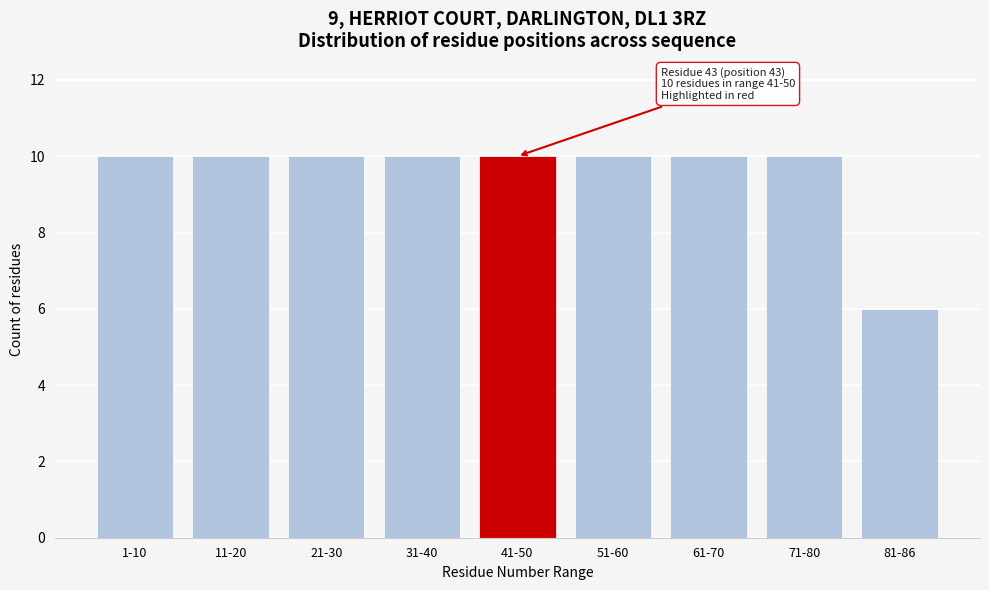

Reading left to right, list all the values displayed in this chart.

10	10	10	10	10	10	10	10	6